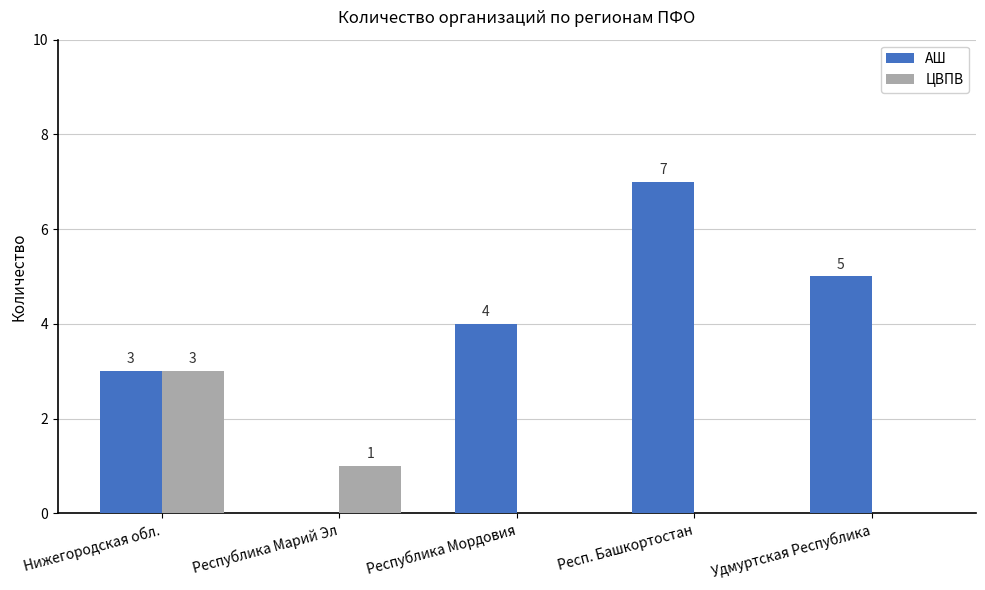

Which series changed the most between Республика Марий Эл and Респ. Башкортостан?

АШ